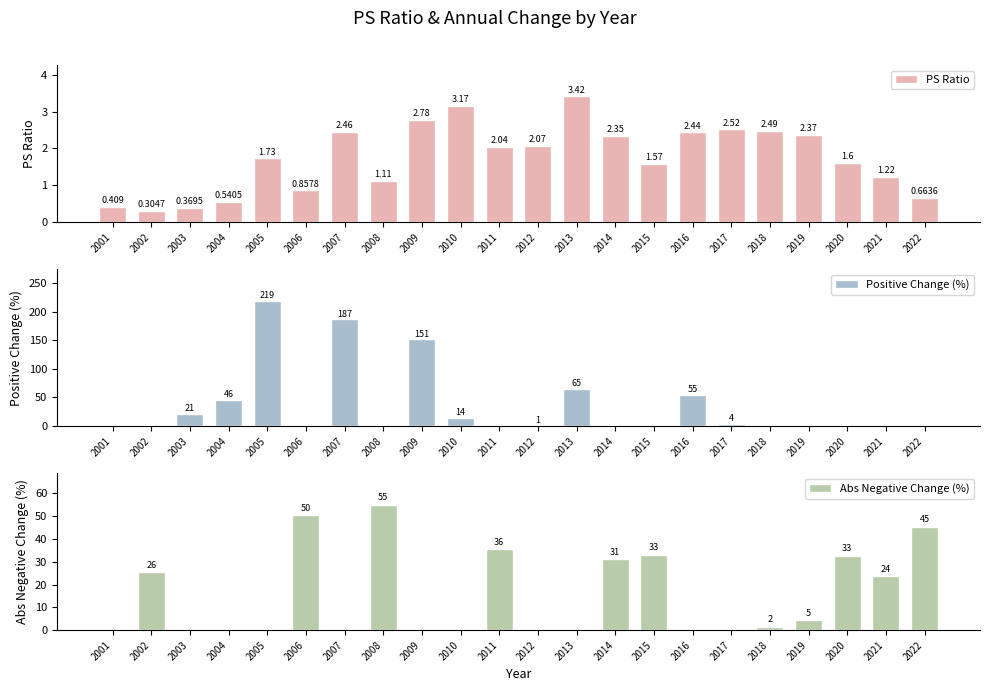

How many data points does each series have?

22